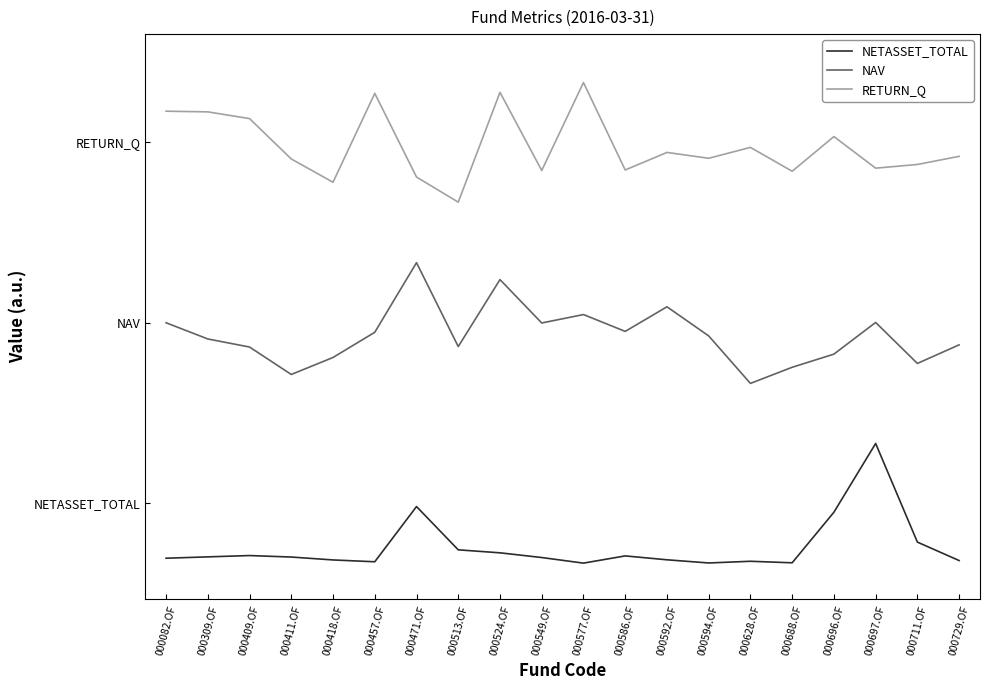

Which series has the largest total across all categories?

RETURN_Q